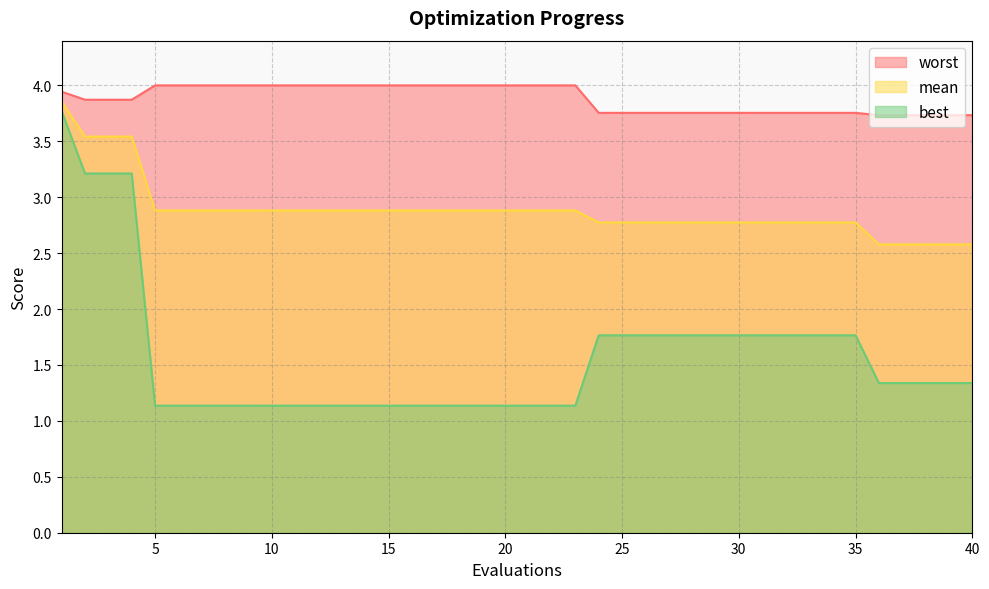

What is the value of the worst point at the 2nd from the left?

3.9